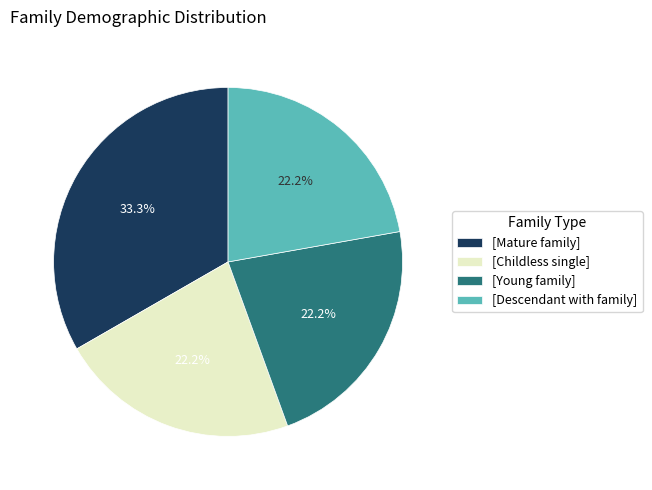

Is there any slice that represents more than half of the pie?

No